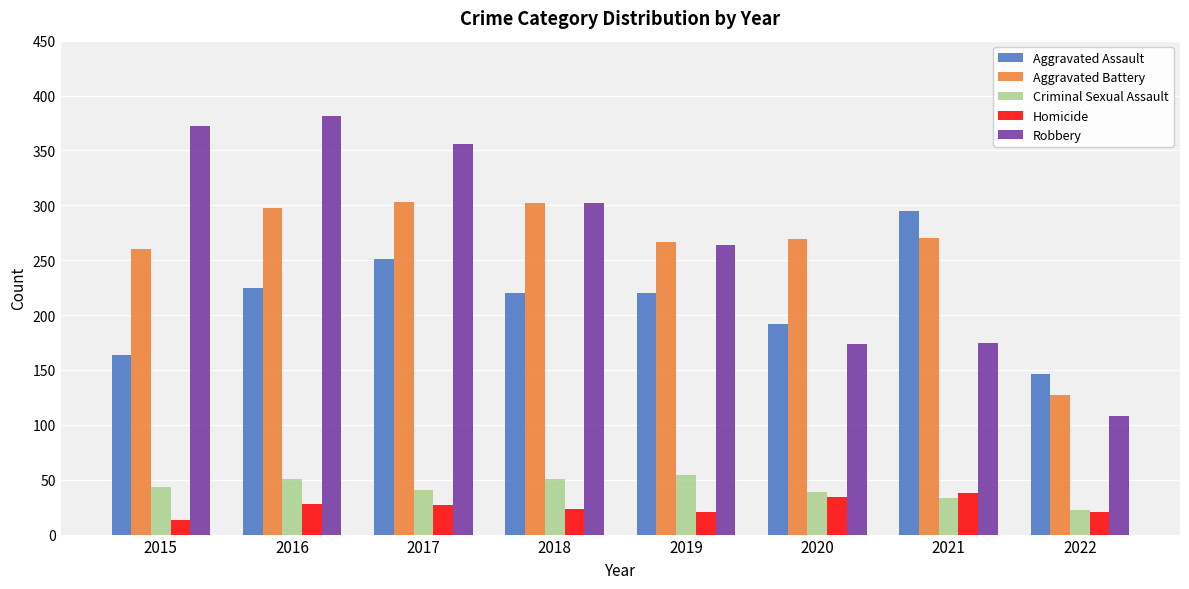

What is the maximum value for Robbery?

381